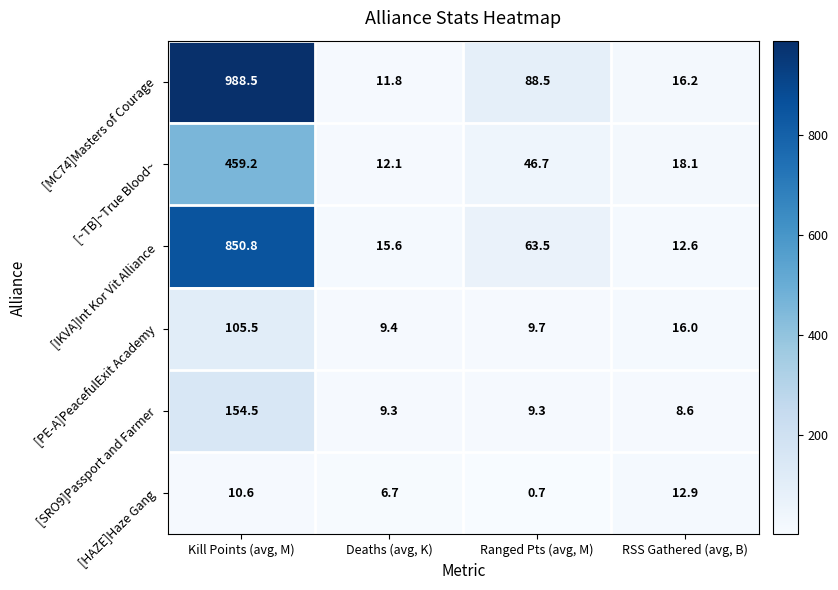

How many categories are shown in the chart?

4